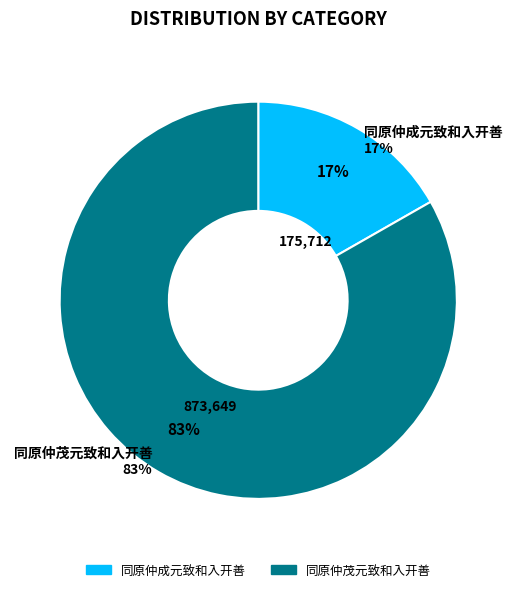

To the nearest percent, what percentage of the pie is 同原仲茂元致和入开善?

83%